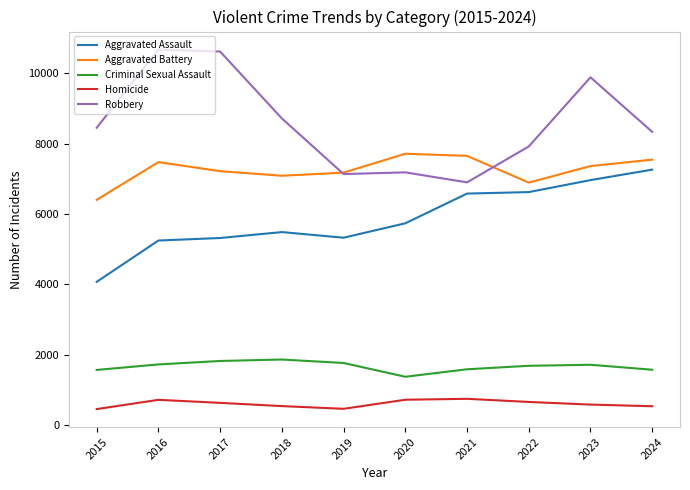

The Robbery series shows 7183 at 2020. True or false?

True